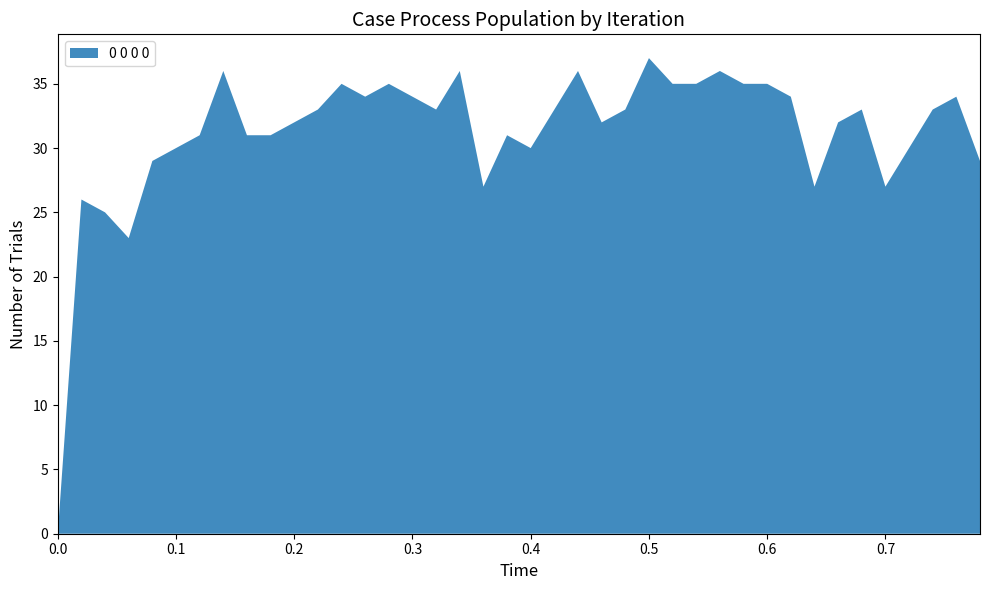

Reading right to left, what are all the values shown in this chart?

0.78=29	0.76=34	0.74=33	0.72=30	0.7=27	0.68=33	0.66=32	0.64=27	0.62=34	0.6=35	0.58=35	0.56=36	0.54=35	0.52=35	0.5=37	0.48=33	0.46=32	0.44=36	0.42=33	0.4=30	0.38=31	0.36=27	0.34=36	0.32=33	0.3=34	0.28=35	0.26=34	0.24=35	0.22=33	0.2=32	0.18=31	0.16=31	0.14=36	0.12=31	0.1=30	0.08=29	0.06=23	0.04=25	0.02=26	0.0=0